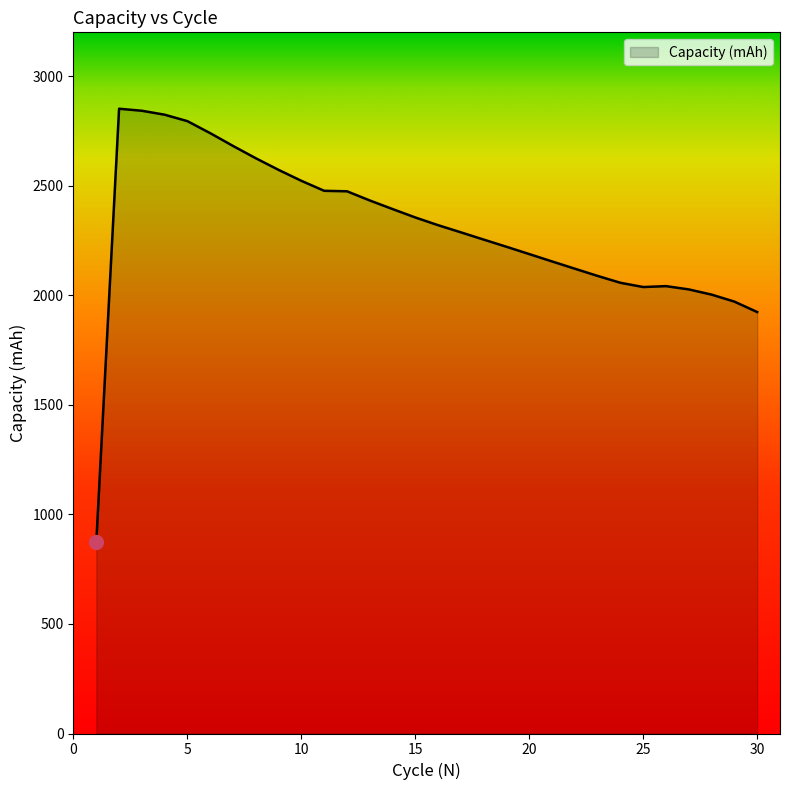

What is the smallest value displayed?

872.0